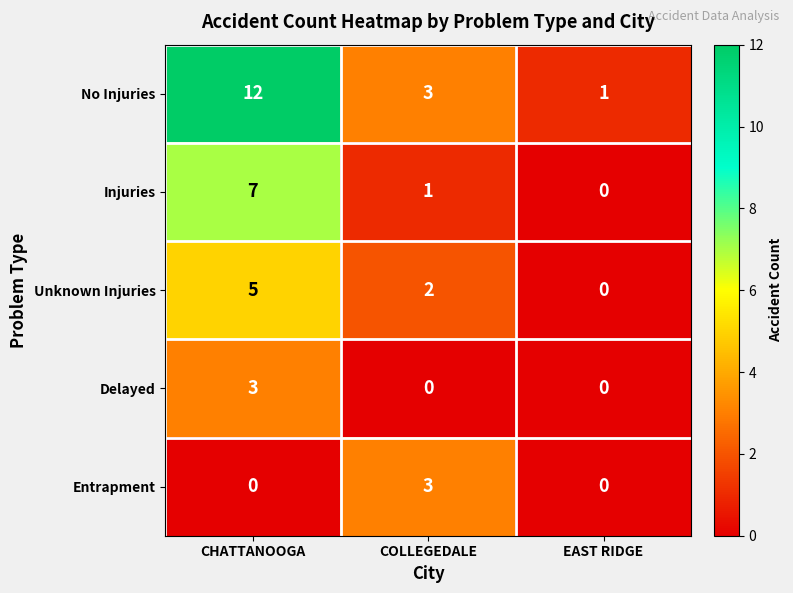

Reading left to right, transcribe all the data shown in this chart.

No Injuries: 12	3	1
Injuries: 7	1	0
Unknown Injuries: 5	2	0
Delayed: 3	0	0
Entrapment: 0	3	0